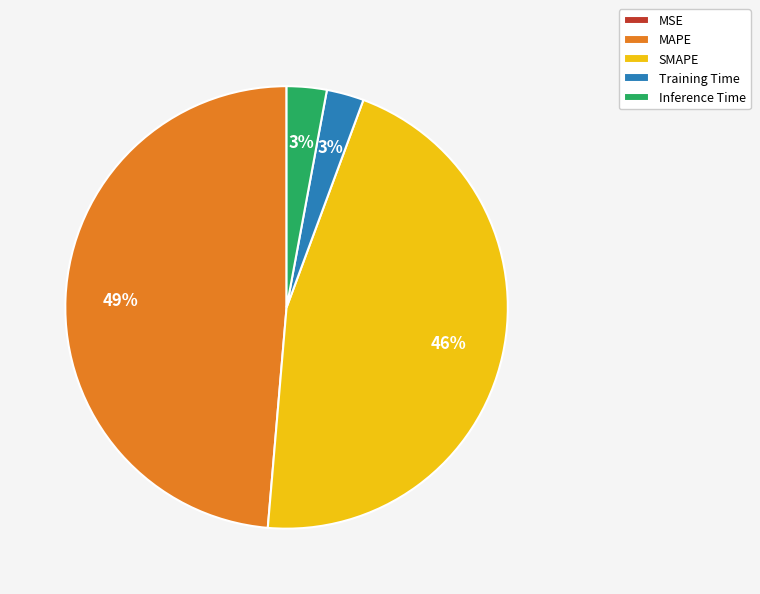

Is there any slice that represents more than half of the pie?

No